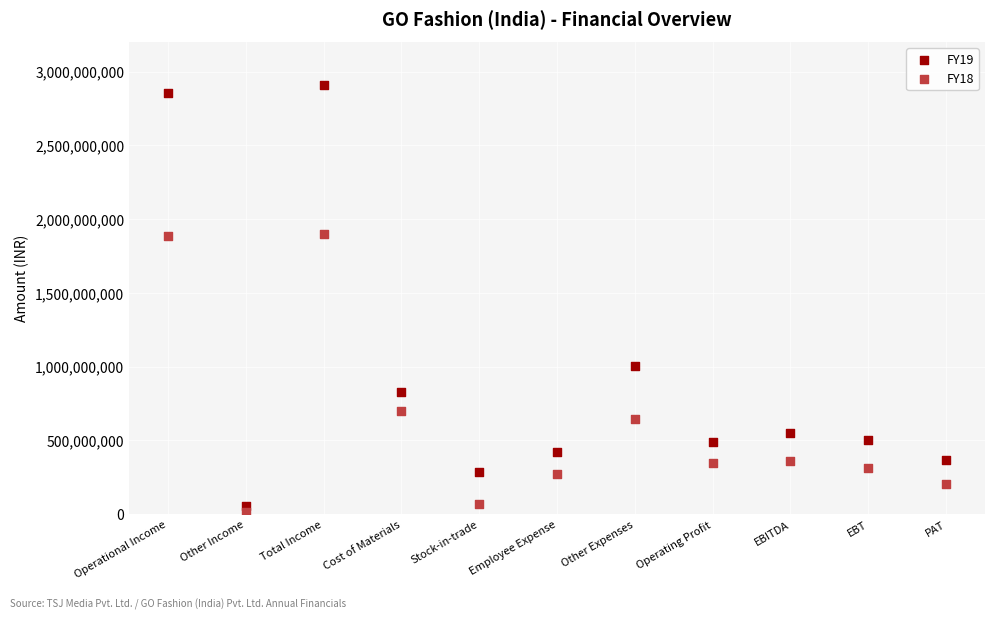

What are all the series names shown in the legend?

FY19, FY18